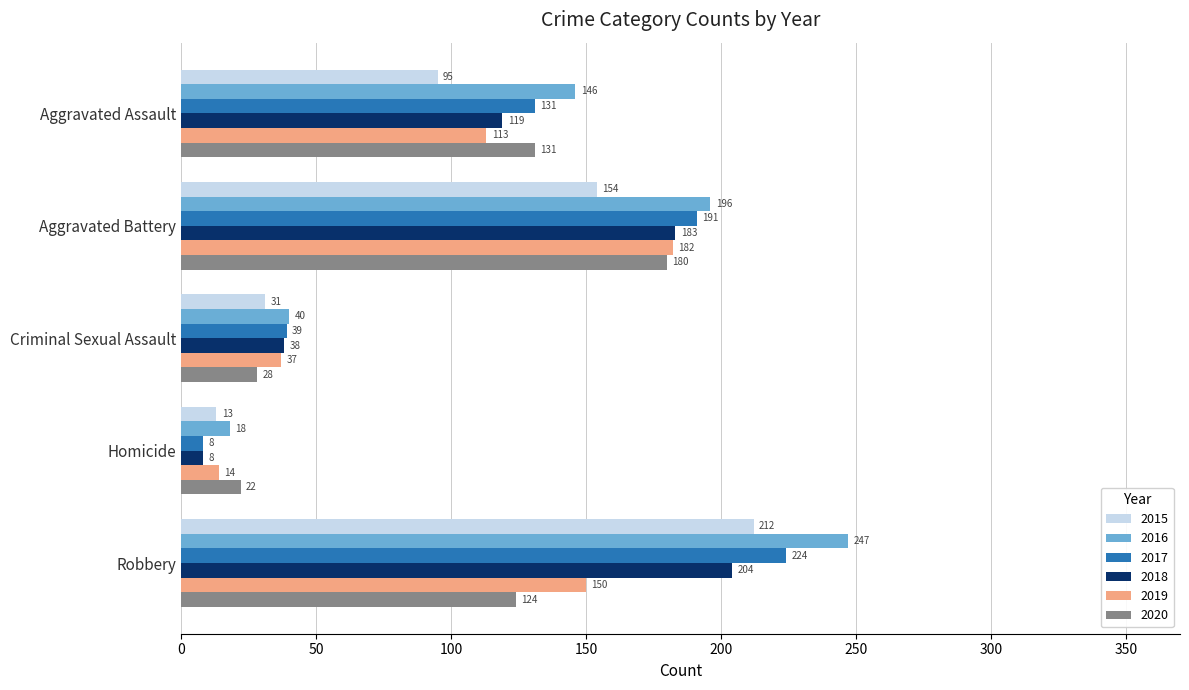

At how many categories does at least one series exceed 102?

3